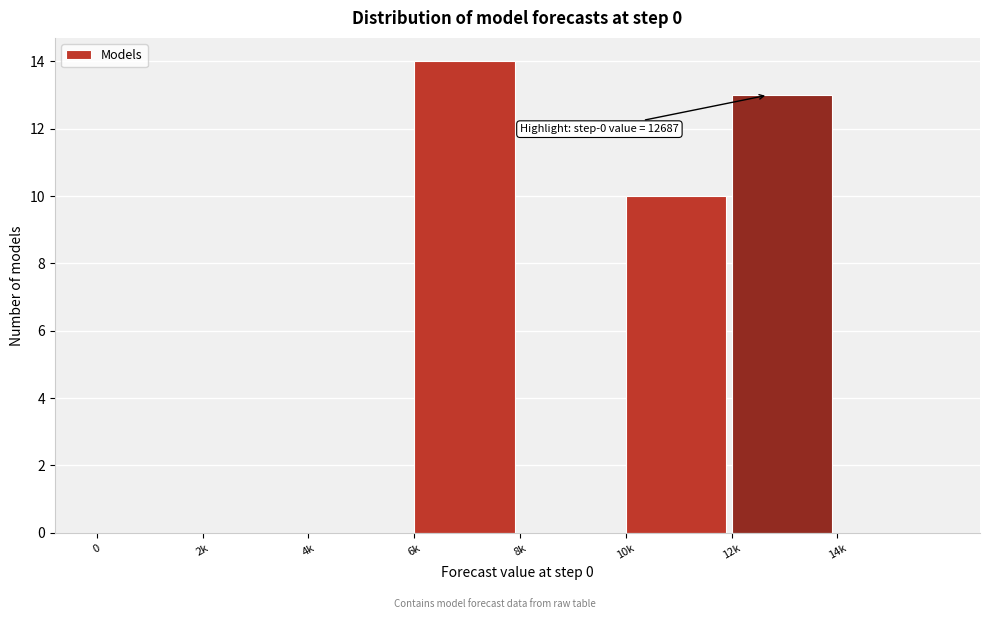

Reading left to right, what are all the values shown in this chart?

0=0	2k=0	4k=0	6k=14	8k=0	10k=10	12k=13	14k=0